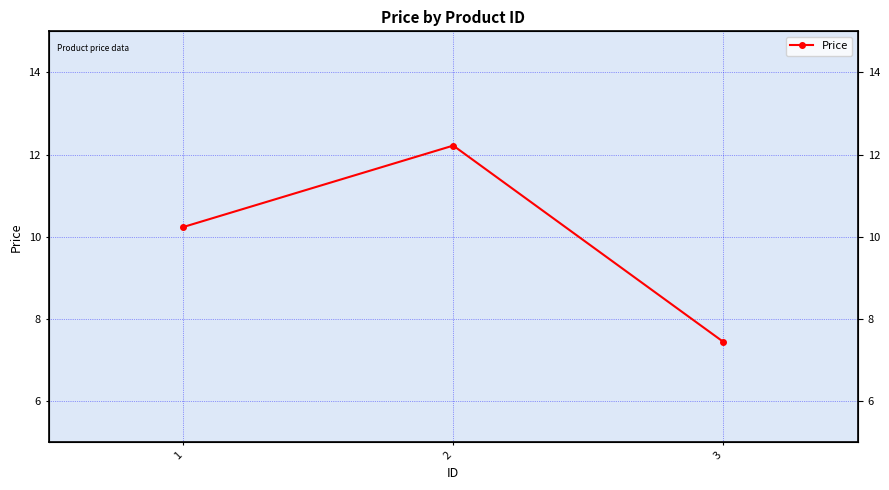

True or false: the data shows 20.3 at 2.

False